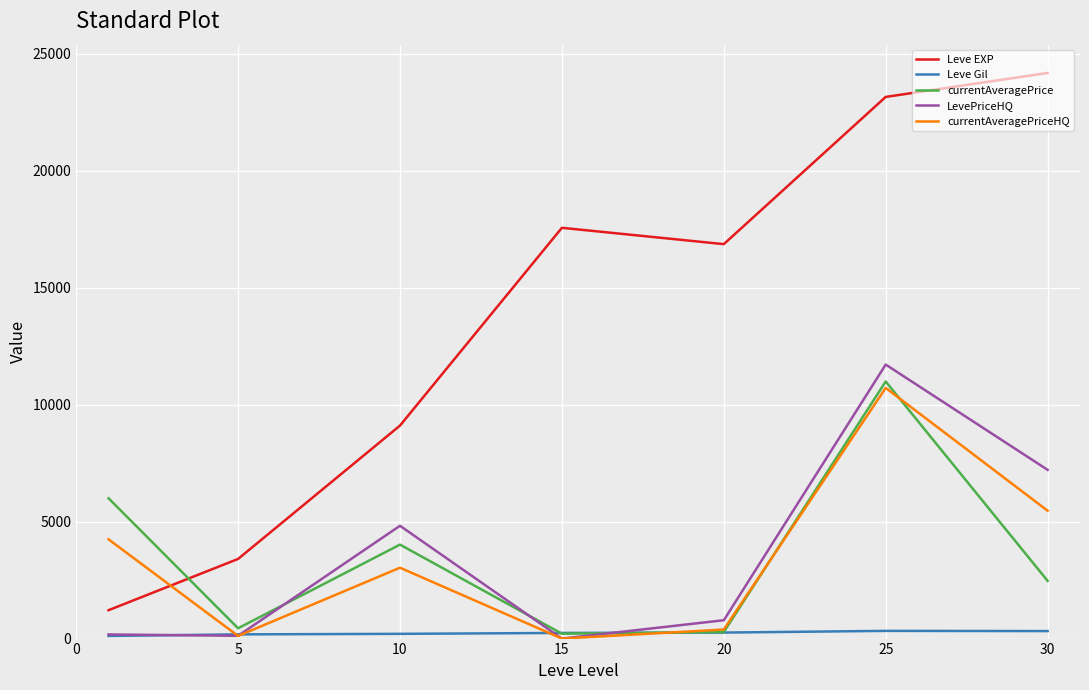

True or false: Leve Gil and Leve EXP intersect in this chart.

False